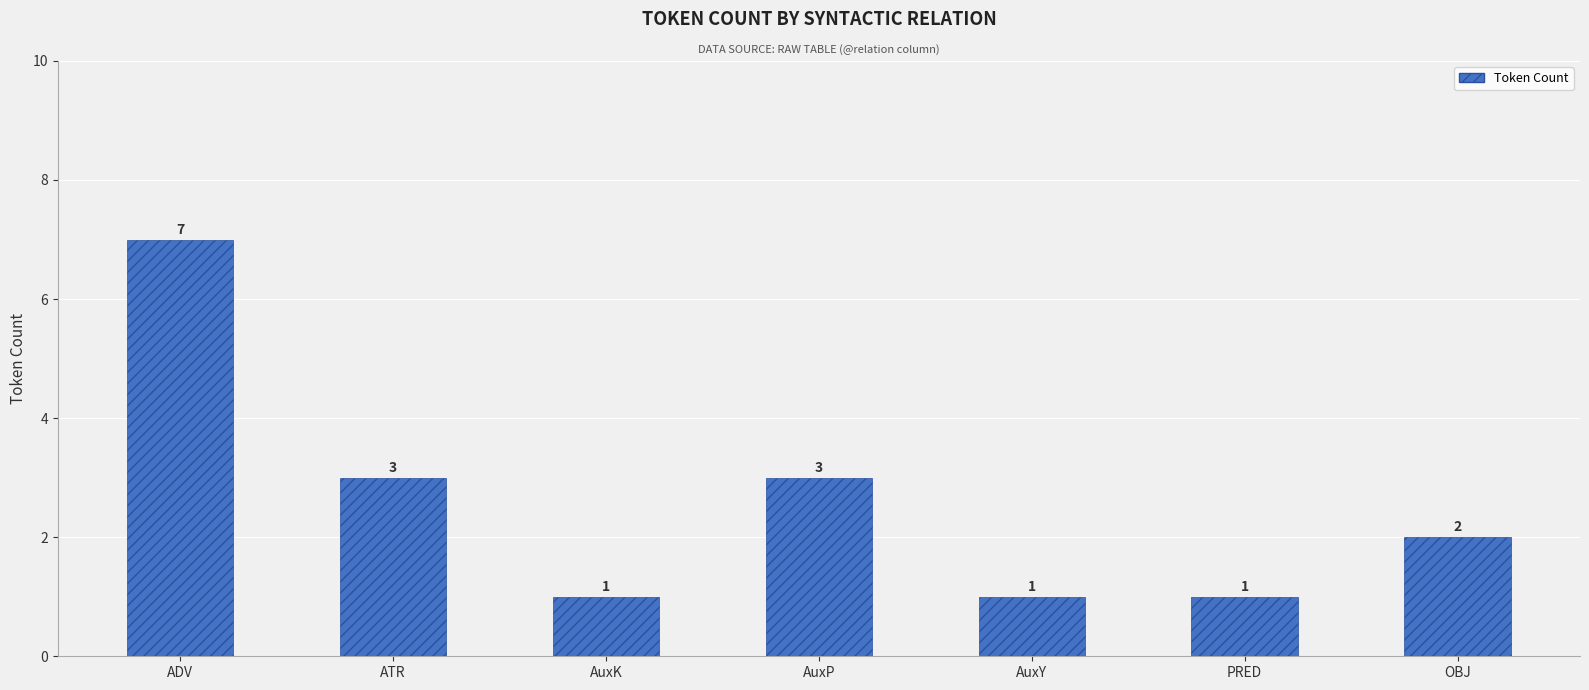

How many values are between 1 and 3?

6